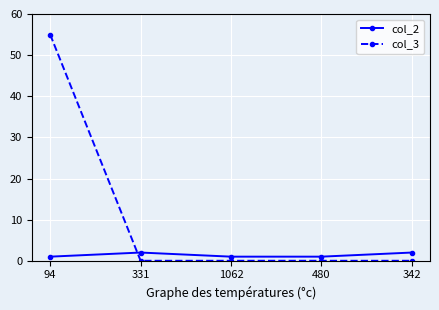

Where do col_3 and col_2 first cross each other?

94 and 331